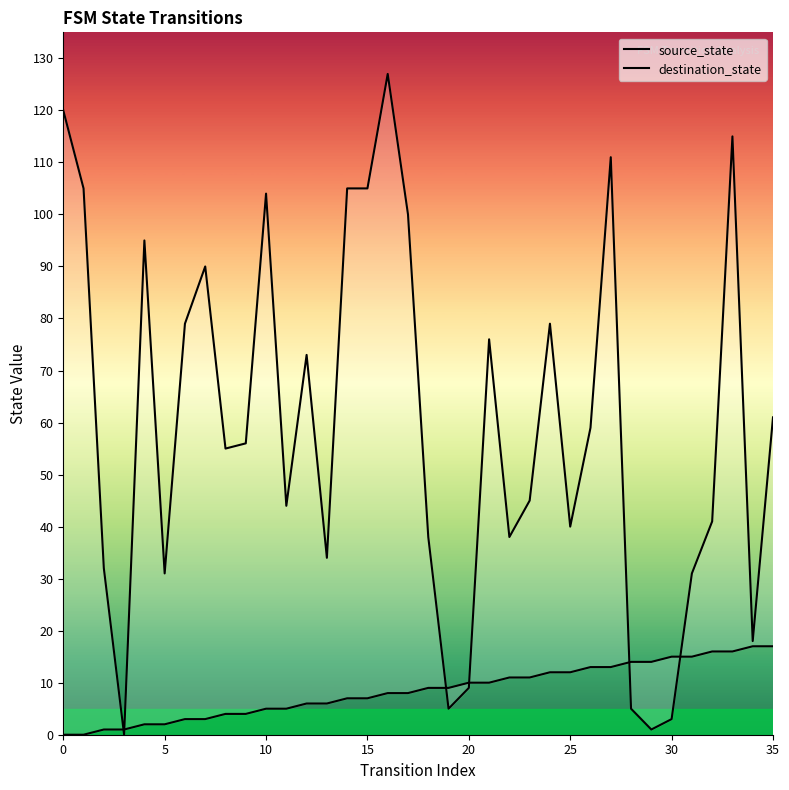

What is the value of the destination_state point at the 7th from the left?

79